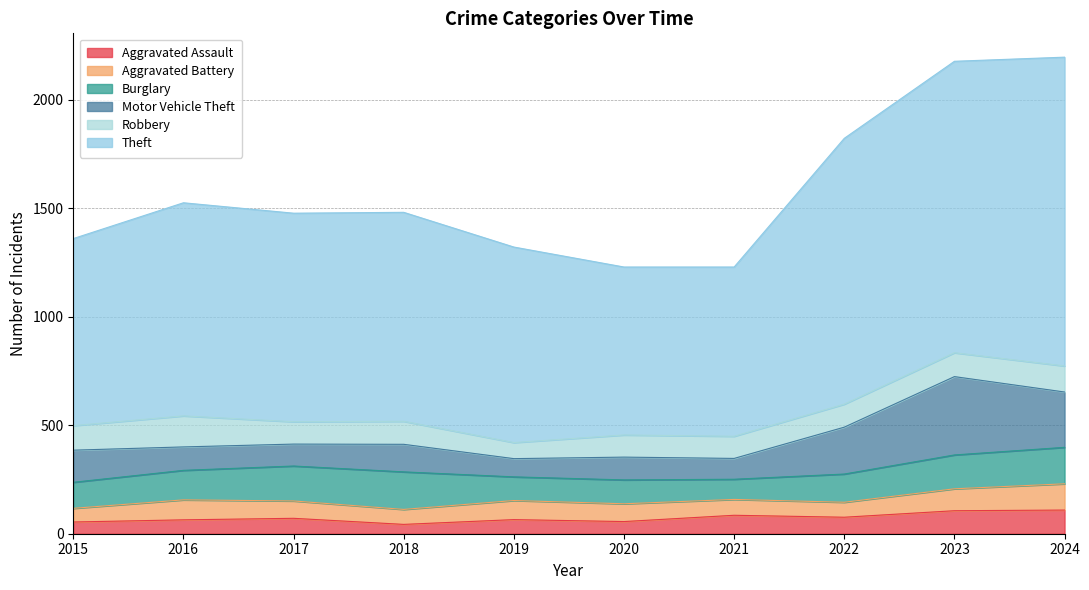

True or false: Theft and Robbery cross at least once.

False